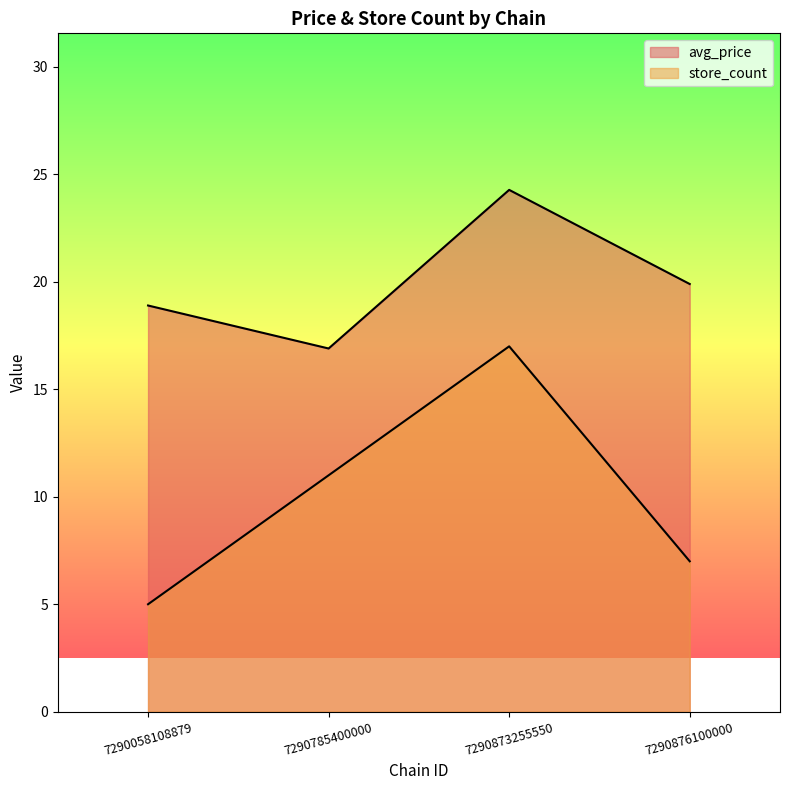

True or false: avg_price has more than 1 interior local peaks.

False